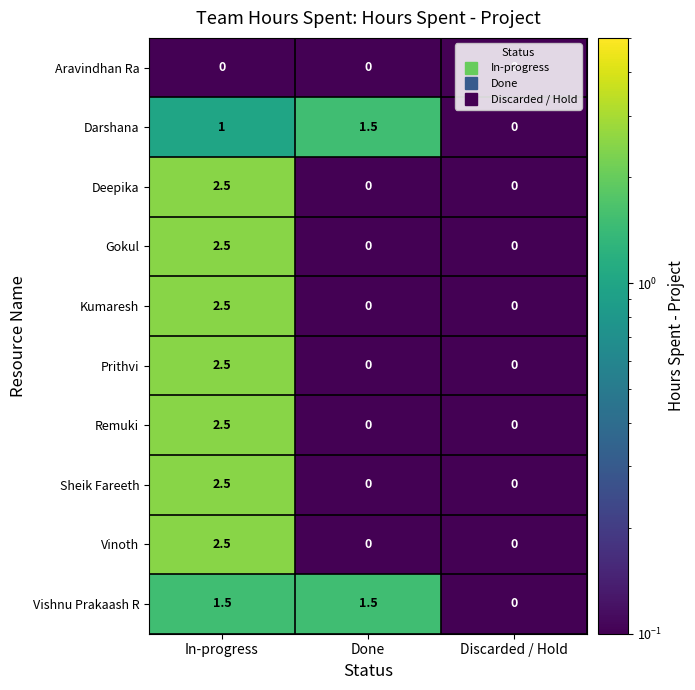

Which label corresponds to the largest value in the chart?

In-progress